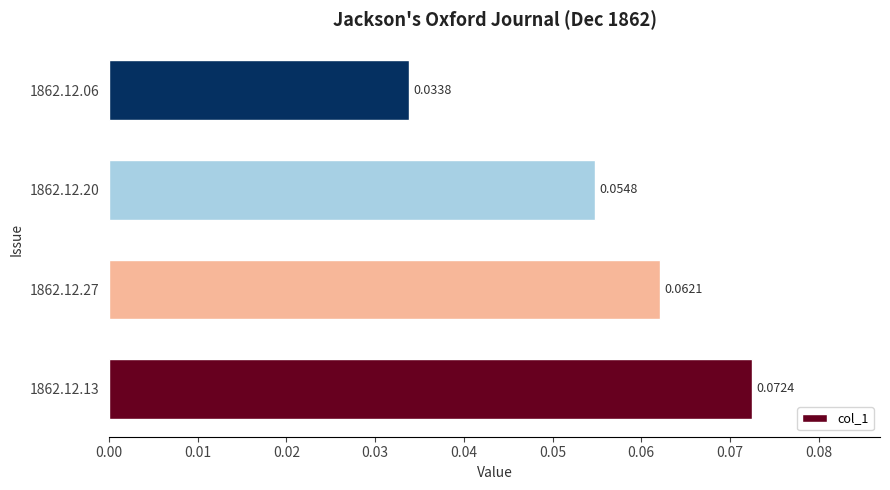

List the labels in order of value, smallest first.

1862.12.06, 1862.12.20, 1862.12.27, 1862.12.13